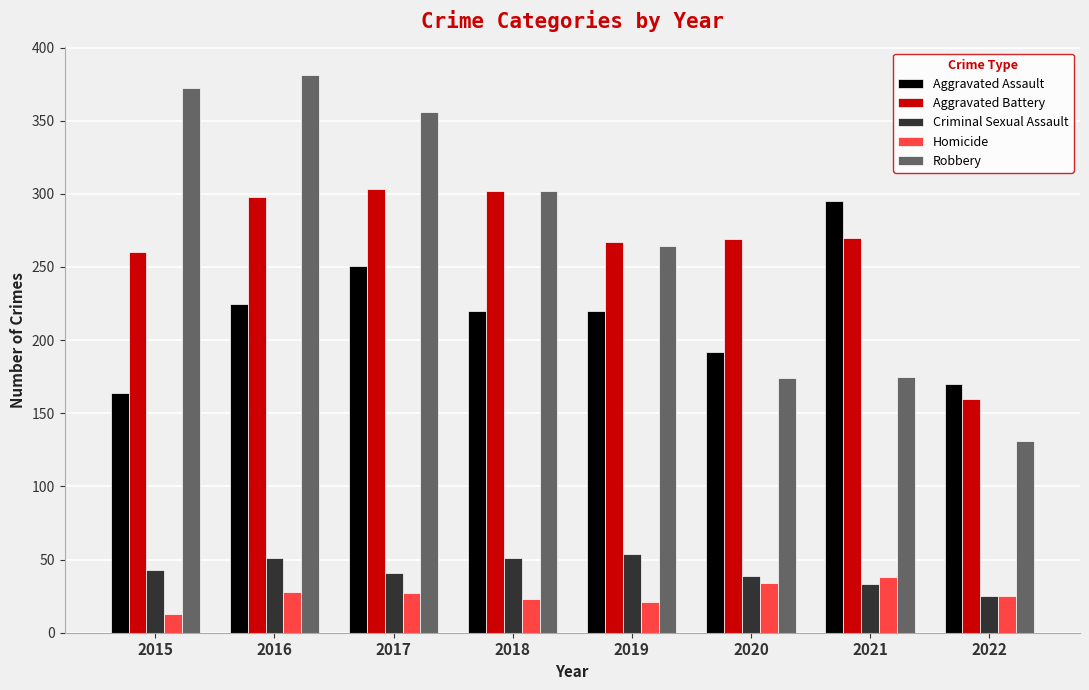

Count the number of categories in the chart.

8